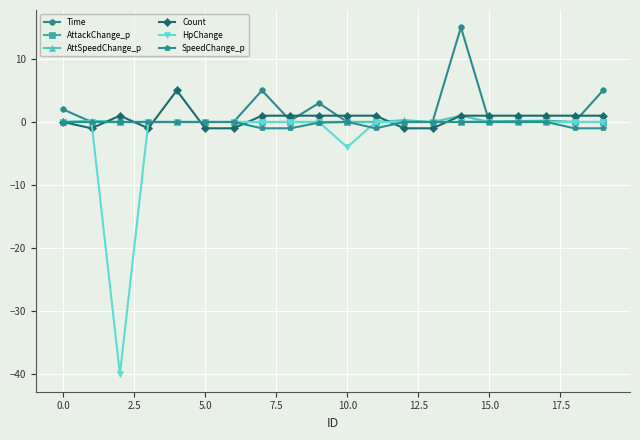

What is the smallest value displayed?

-40.0